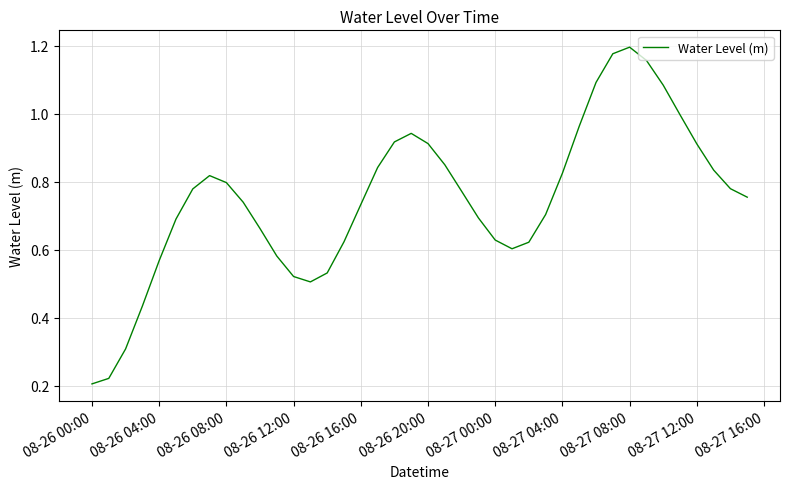

How many lines are shown in the chart?

1